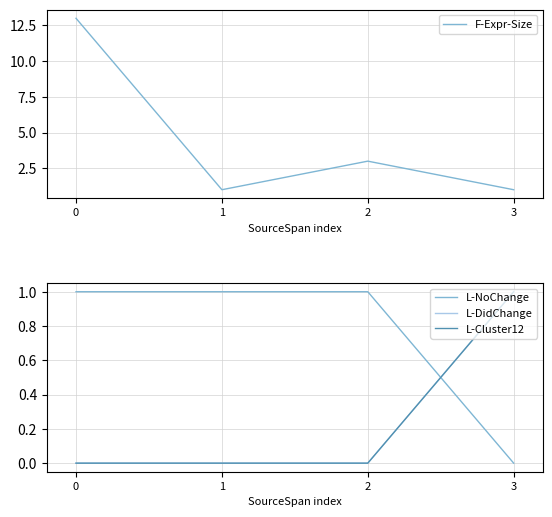

What is the total value across all series at 0?

14